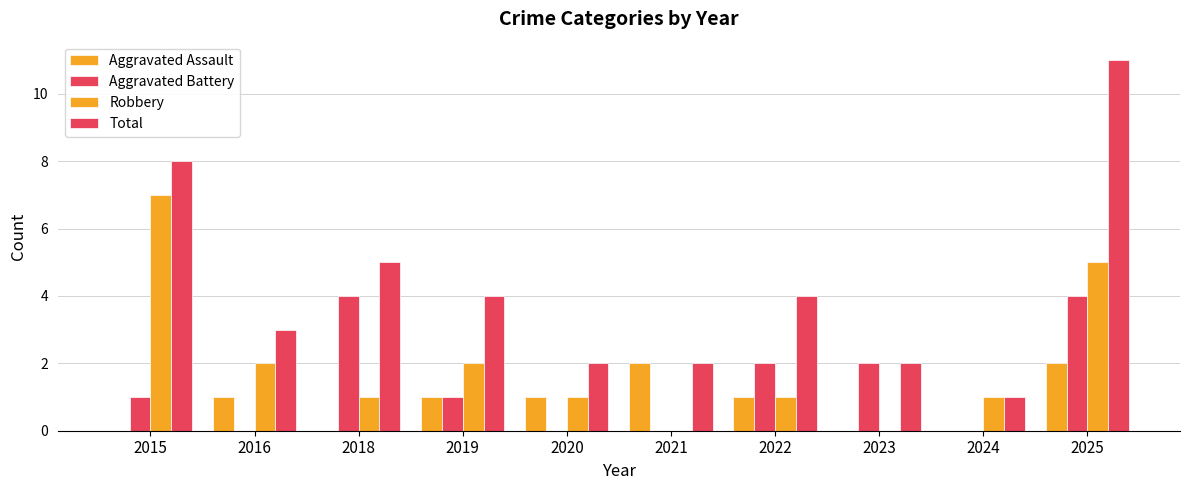

At how many categories does at least one series exceed 10?

1